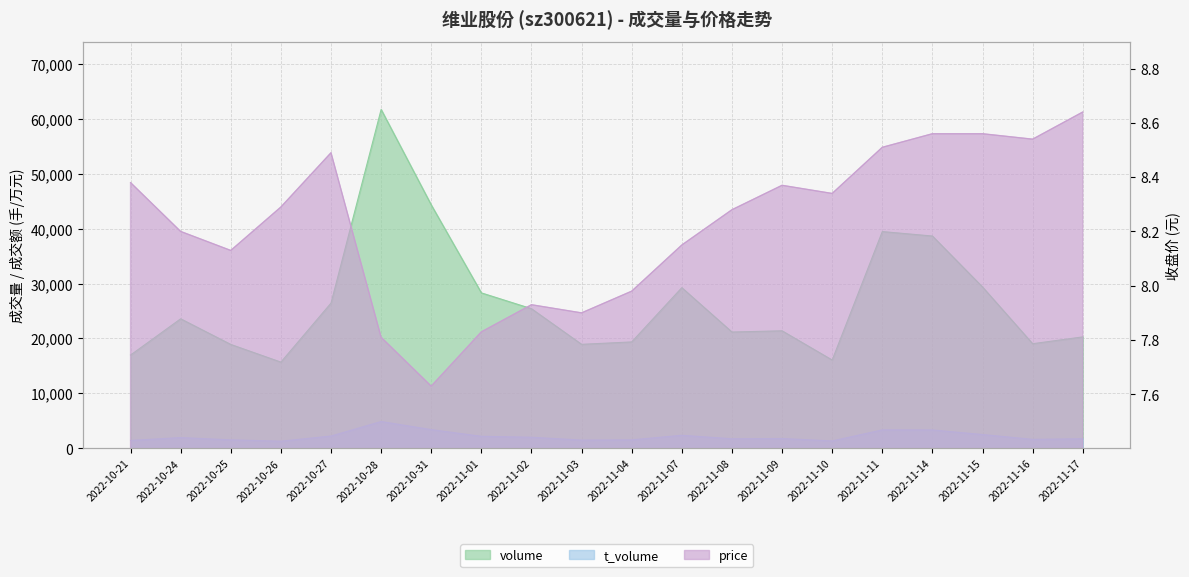

How many lines are shown in the chart?

3